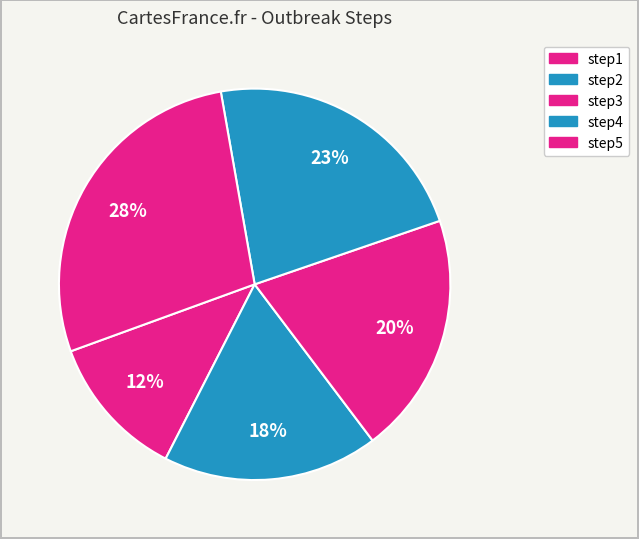

Is the sum of step5 and step1 greater than half?

No